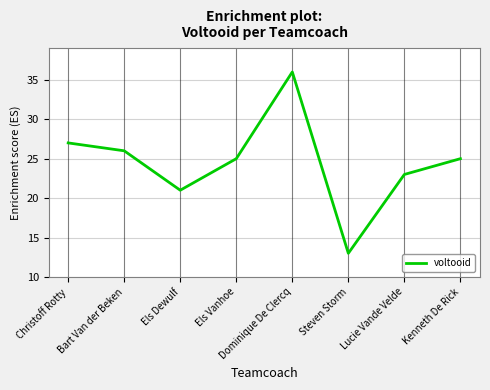

Which label corresponds to the largest value in the chart?

Dominique De Clercq